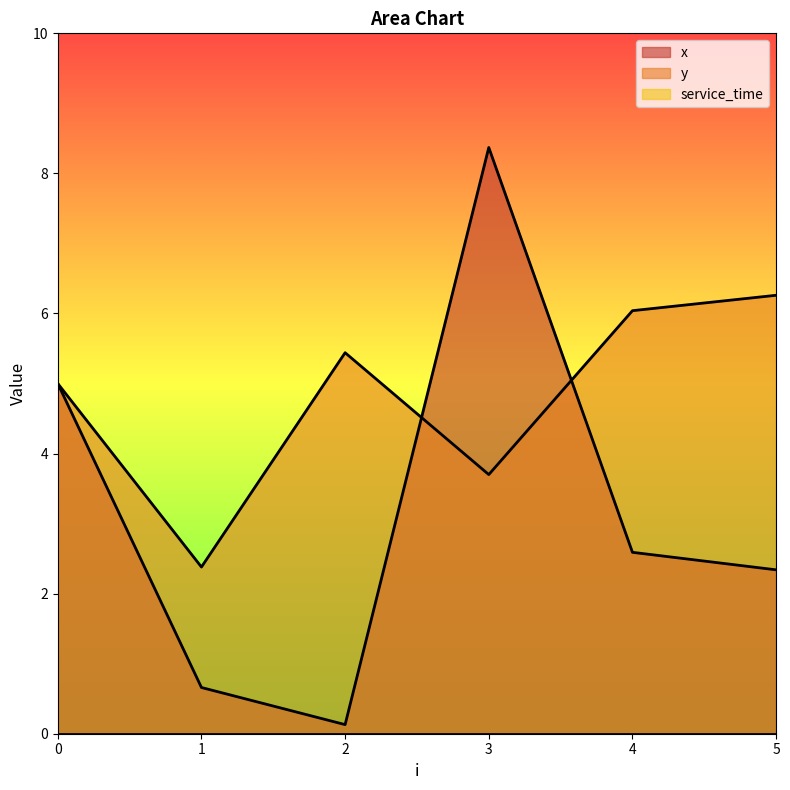

Is the value of y at 5 greater than the value of x at 5?

Yes